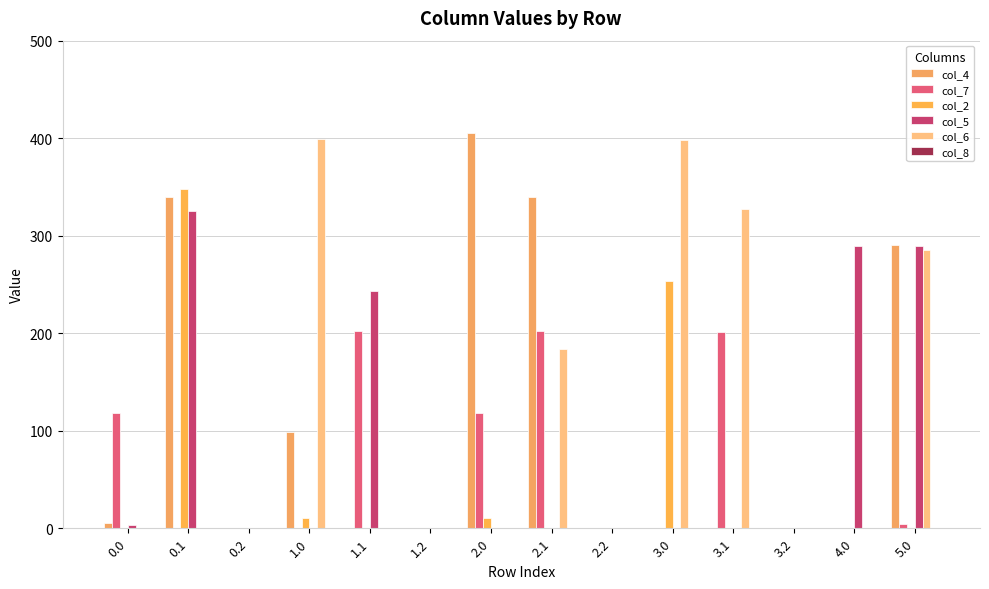

What is the sum of the col_7 values at 0.1 and 5.0?

4.5